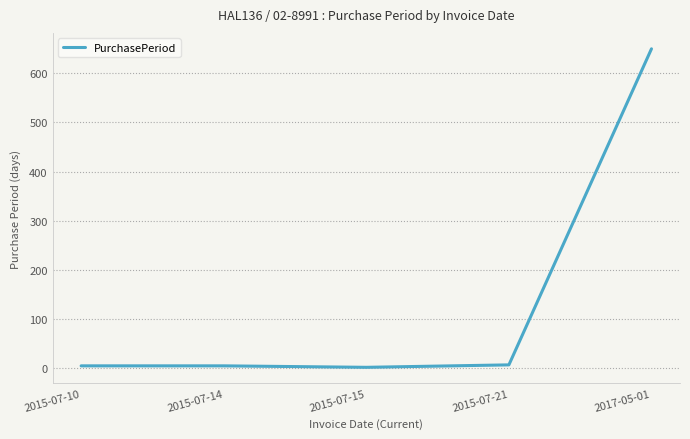

What is the difference between the values at 2015-07-14 and 2017-05-01?

646